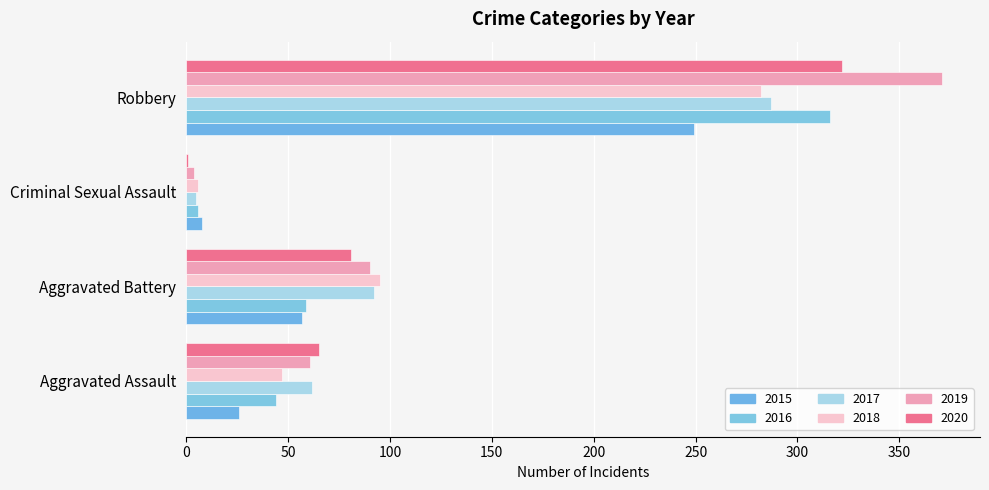

How many distinct data groups are displayed?

6